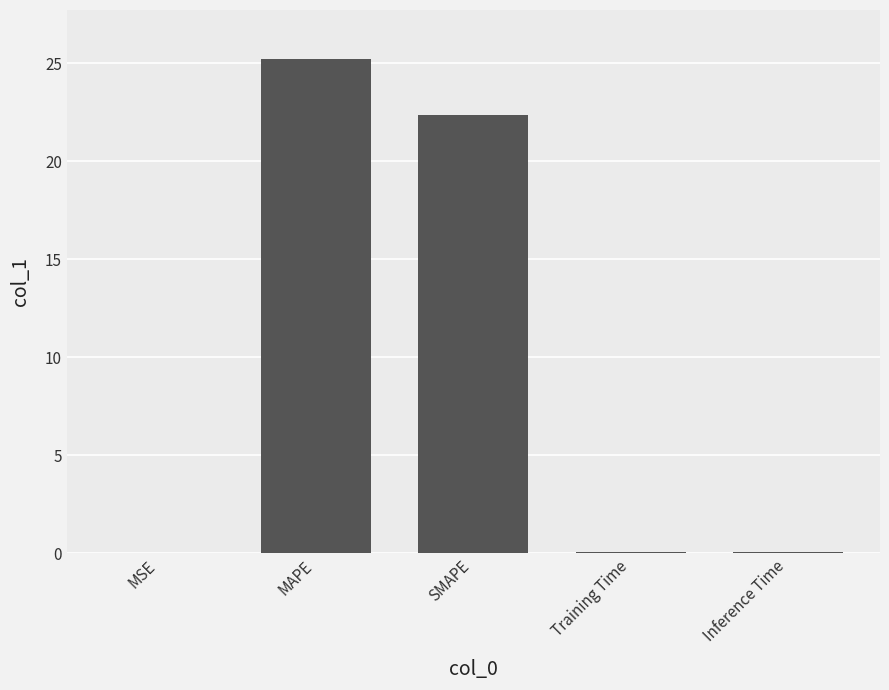

The chart shows a value of 25.2 at MAPE. True or false?

True